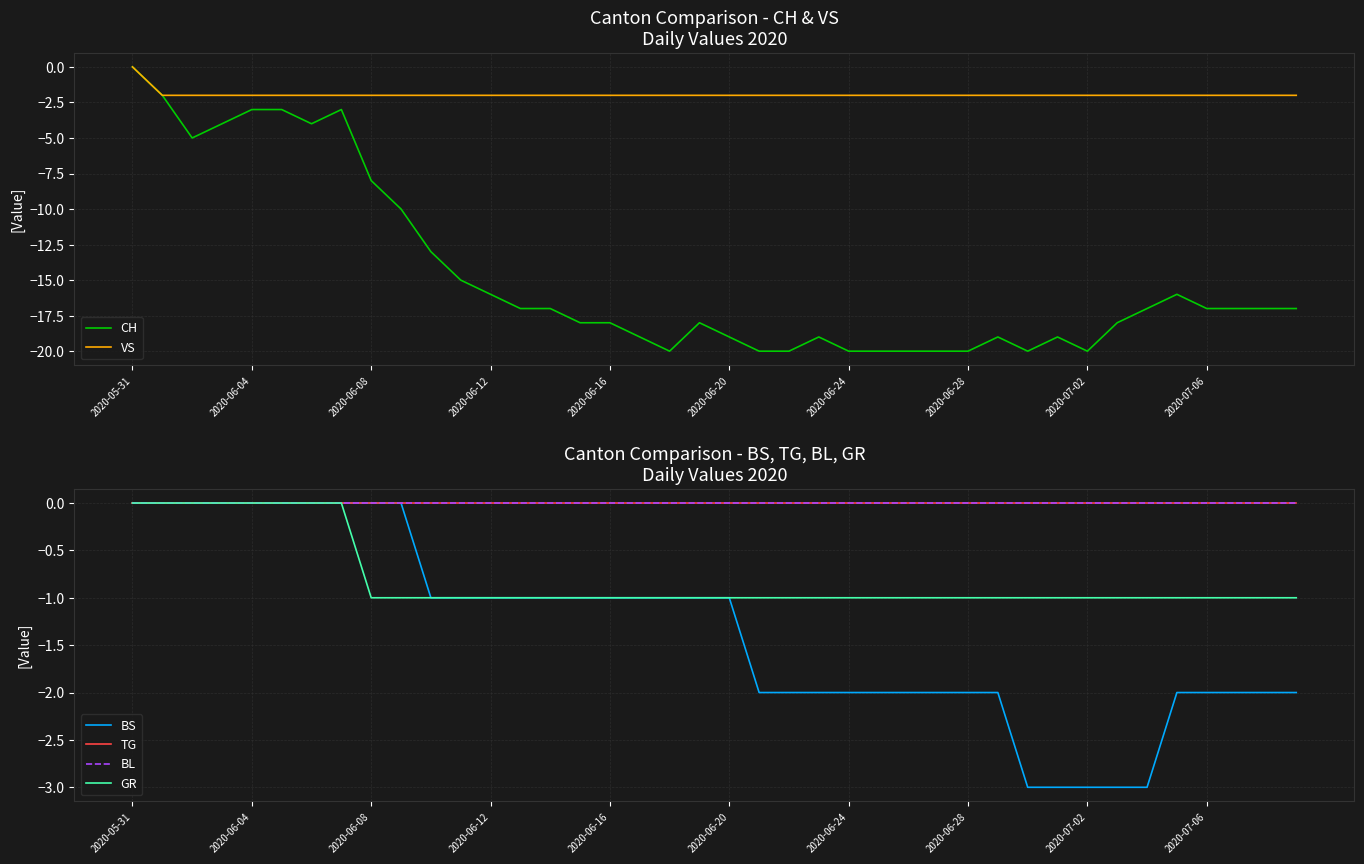

What is the value of the VS point at the 27th from the left?

-2